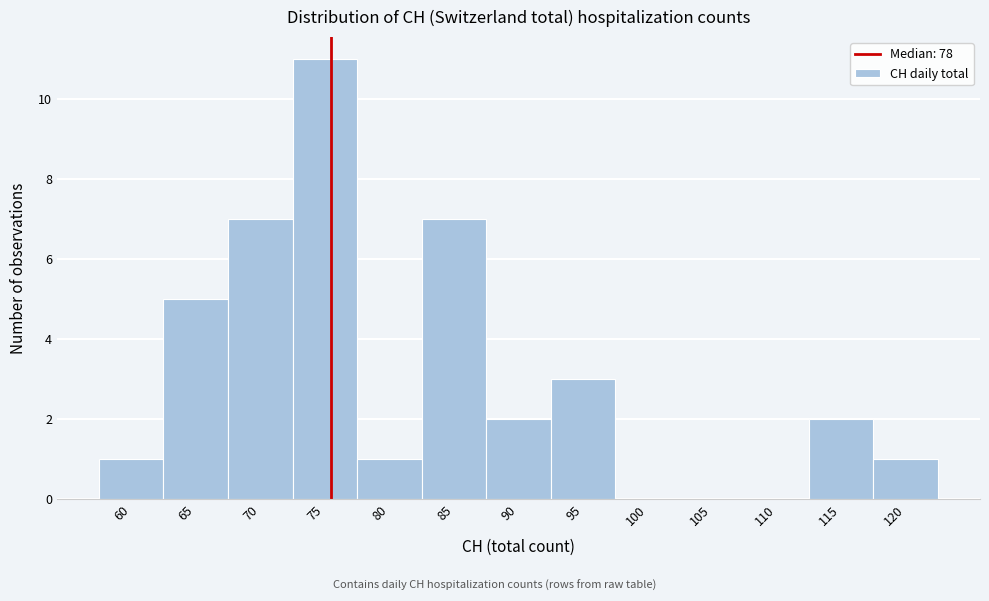

Reading left to right, list all the values displayed in this chart.

60=1	65=5	70=7	75=11	80=1	85=7	90=2	95=3	100=0	105=0	110=0	115=2	120=1